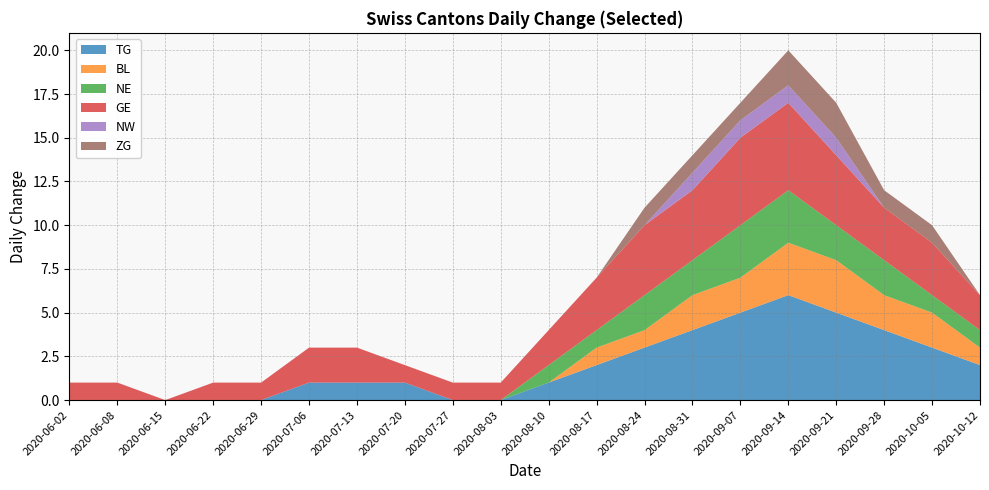

Reading right to left, what are all the values shown in this chart?

TG: 2020-10-12=2	2020-10-05=3	2020-09-28=4	2020-09-21=5	2020-09-14=6	2020-09-07=5	2020-08-31=4	2020-08-24=3	2020-08-17=2	2020-08-10=1	2020-08-03=0	2020-07-27=0	2020-07-20=1	2020-07-13=1	2020-07-06=1	2020-06-29=0	2020-06-22=0	2020-06-15=0	2020-06-08=0	2020-06-02=0
BL: 2020-10-12=1	2020-10-05=2	2020-09-28=2	2020-09-21=3	2020-09-14=3	2020-09-07=2	2020-08-31=2	2020-08-24=1	2020-08-17=1	2020-08-10=0	2020-08-03=0	2020-07-27=0	2020-07-20=0	2020-07-13=0	2020-07-06=0	2020-06-29=0	2020-06-22=0	2020-06-15=0	2020-06-08=0	2020-06-02=0
NE: 2020-10-12=1	2020-10-05=1	2020-09-28=2	2020-09-21=2	2020-09-14=3	2020-09-07=3	2020-08-31=2	2020-08-24=2	2020-08-17=1	2020-08-10=1	2020-08-03=0	2020-07-27=0	2020-07-20=0	2020-07-13=0	2020-07-06=0	2020-06-29=0	2020-06-22=0	2020-06-15=0	2020-06-08=0	2020-06-02=0
GE: 2020-10-12=2	2020-10-05=3	2020-09-28=3	2020-09-21=4	2020-09-14=5	2020-09-07=5	2020-08-31=4	2020-08-24=4	2020-08-17=3	2020-08-10=2	2020-08-03=1	2020-07-27=1	2020-07-20=1	2020-07-13=2	2020-07-06=2	2020-06-29=1	2020-06-22=1	2020-06-15=0	2020-06-08=1	2020-06-02=1
NW: 2020-10-12=0	2020-10-05=0	2020-09-28=0	2020-09-21=1	2020-09-14=1	2020-09-07=1	2020-08-31=1	2020-08-24=0	2020-08-17=0	2020-08-10=0	2020-08-03=0	2020-07-27=0	2020-07-20=0	2020-07-13=0	2020-07-06=0	2020-06-29=0	2020-06-22=0	2020-06-15=0	2020-06-08=0	2020-06-02=0
ZG: 2020-10-12=0	2020-10-05=1	2020-09-28=1	2020-09-21=2	2020-09-14=2	2020-09-07=1	2020-08-31=1	2020-08-24=1	2020-08-17=0	2020-08-10=0	2020-08-03=0	2020-07-27=0	2020-07-20=0	2020-07-13=0	2020-07-06=0	2020-06-29=0	2020-06-22=0	2020-06-15=0	2020-06-08=0	2020-06-02=0